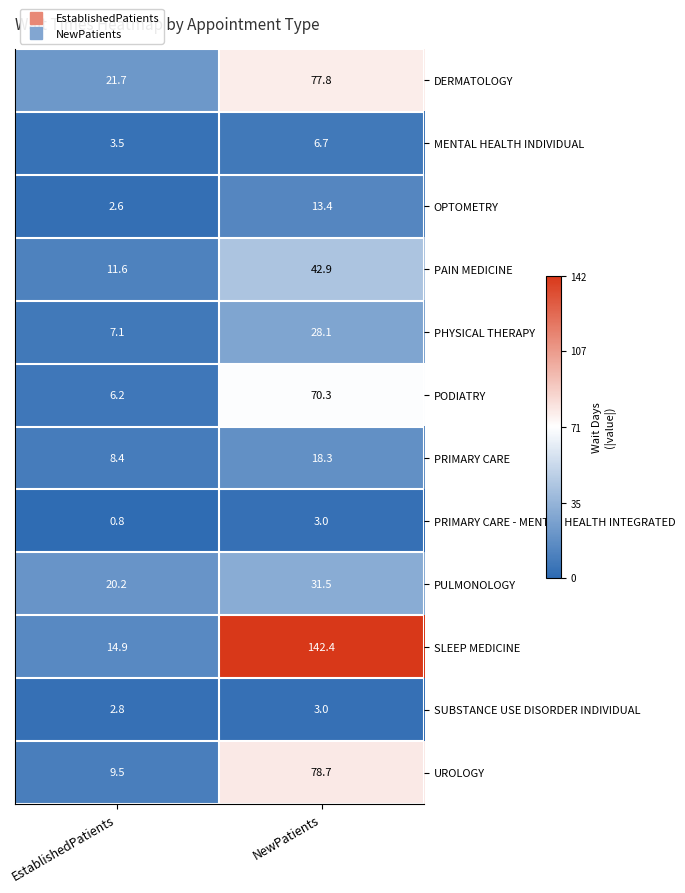

What is the sum of all PULMONOLOGY values?

51.7